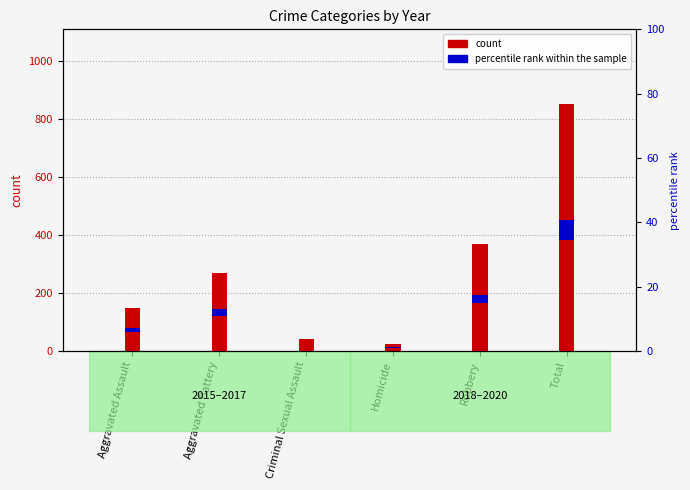

How many groups of bars are there?

6